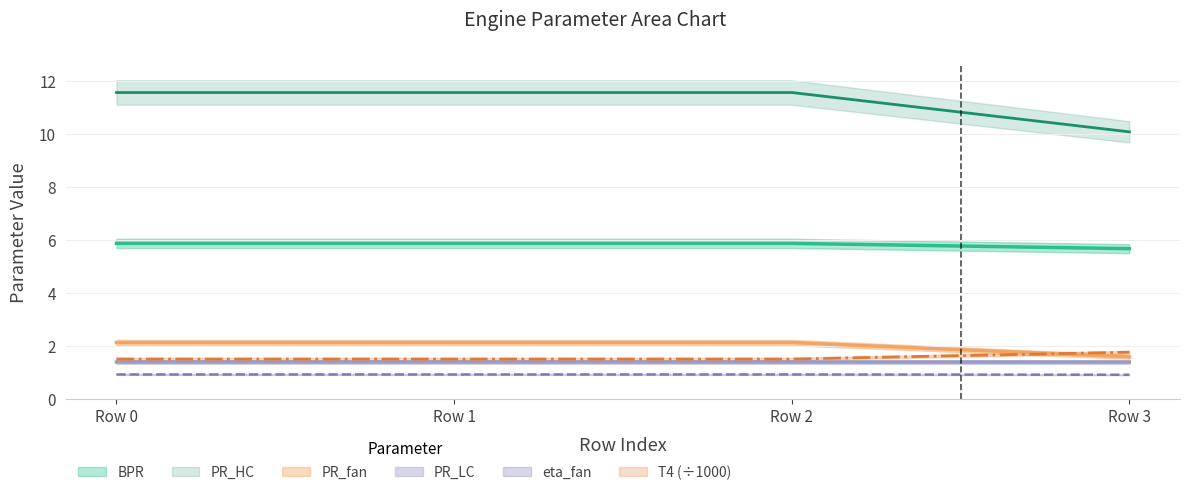

Rank the categories by eta_fan value from lowest to highest.

Row 3, Row 0, Row 1, Row 2